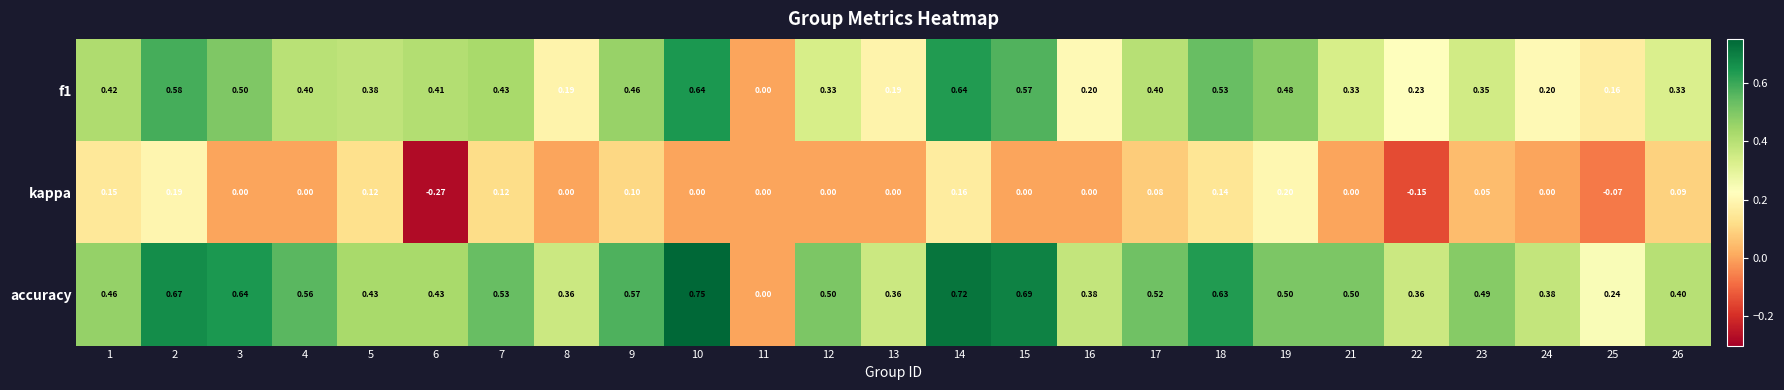

Which series has the largest range (max minus min)?

accuracy